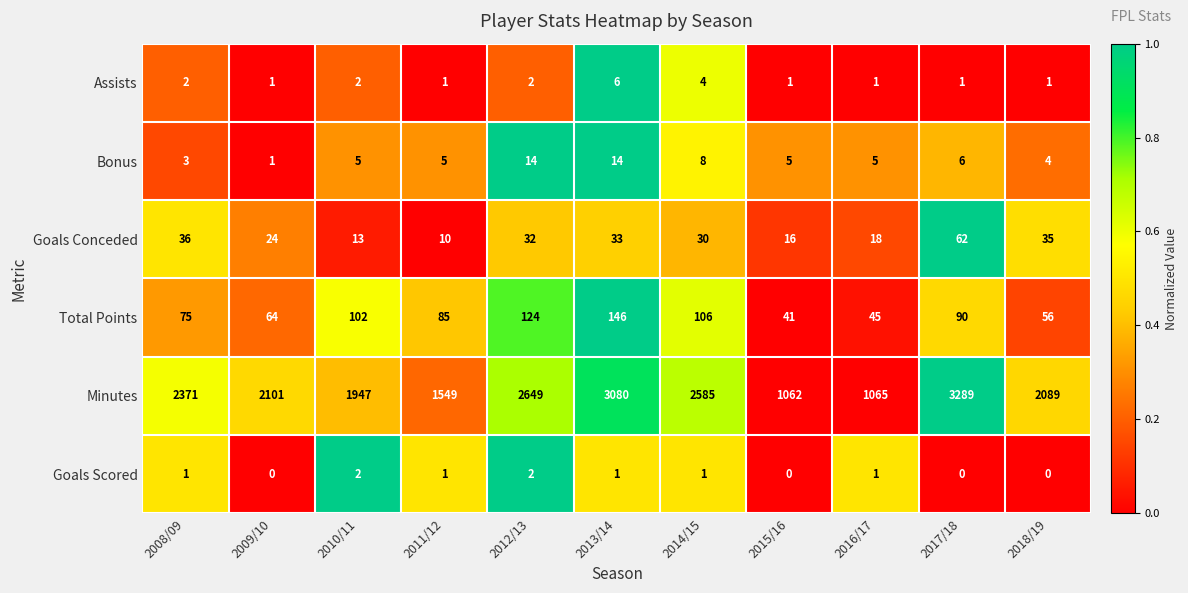

Which series changed the most between 2011/12 and 2016/17?

Minutes